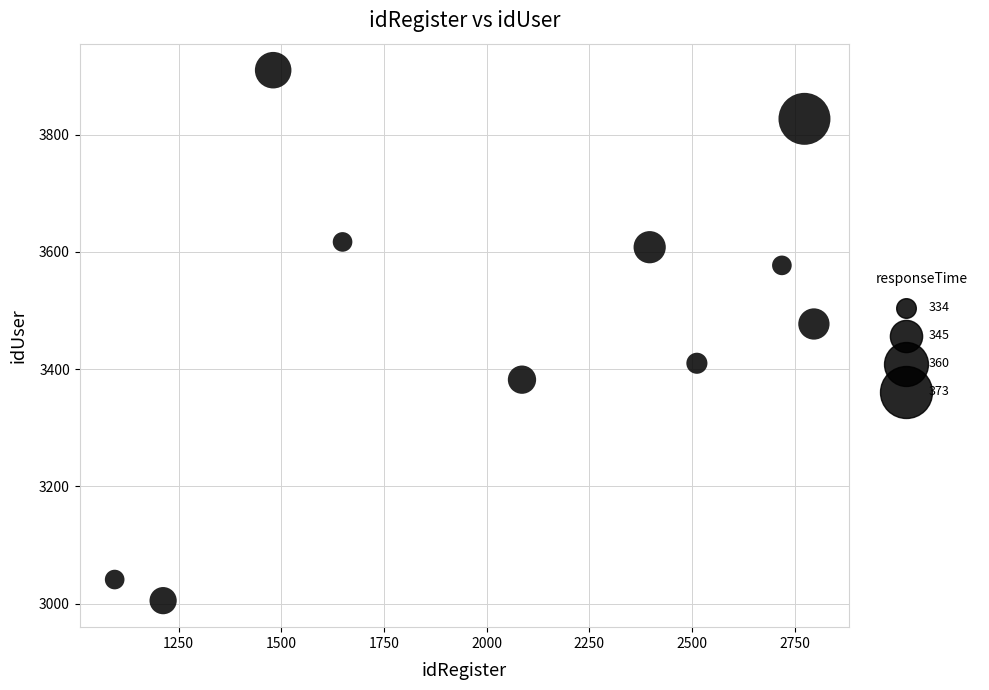

What is the average Y value?

3485